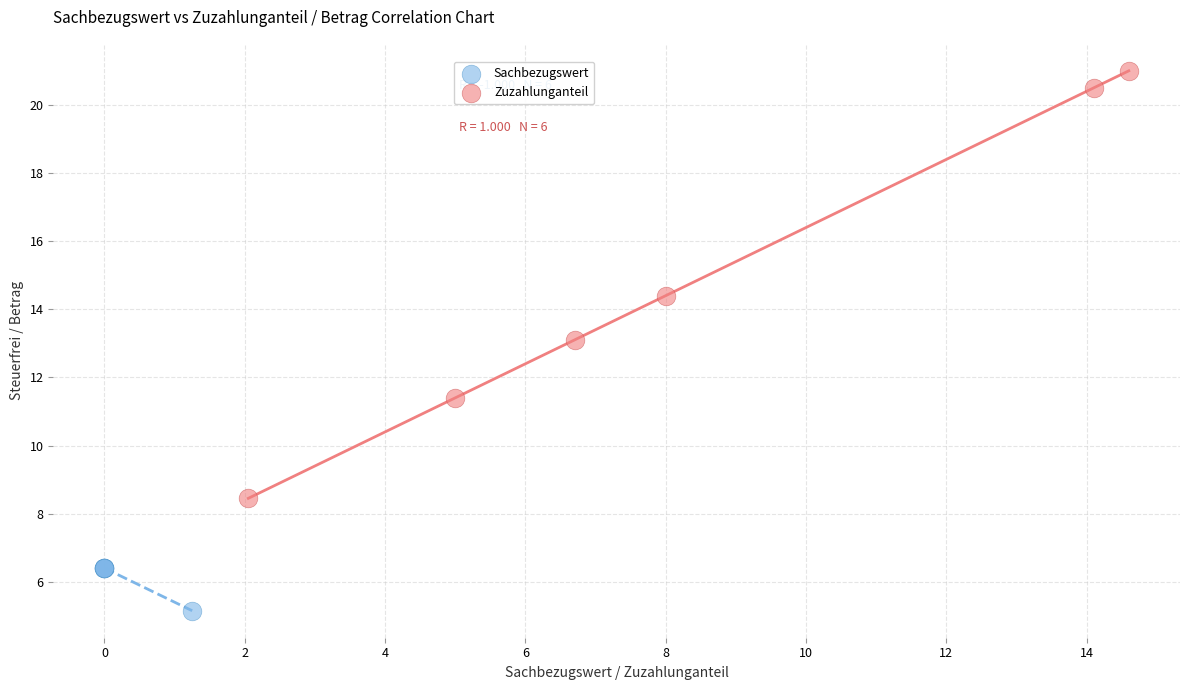

Which series has the widest spread of Y values?

Zuzahlunganteil